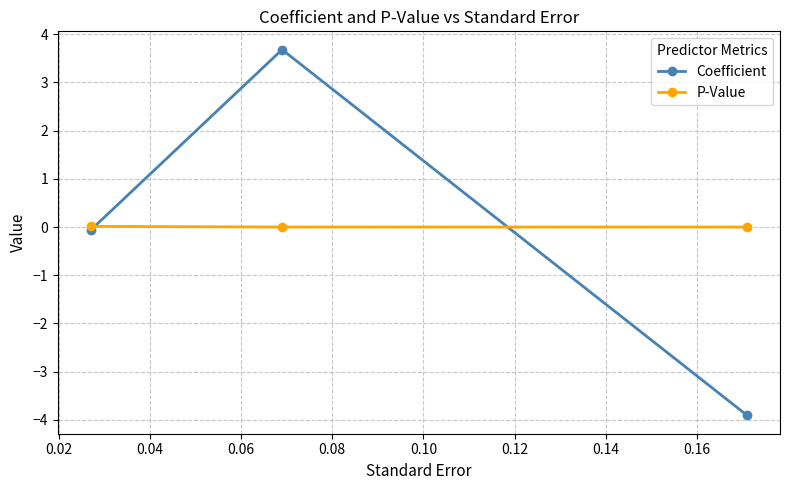

What is the greatest value displayed?

3.7